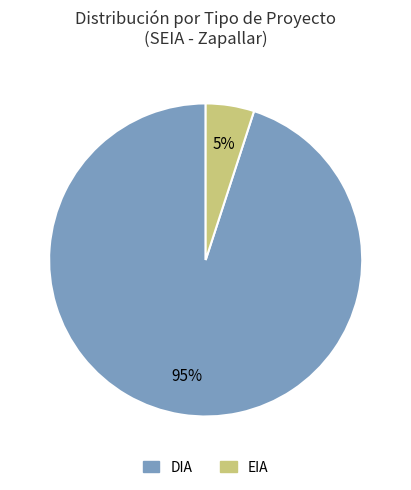

Is DIA the majority of the pie?

Yes